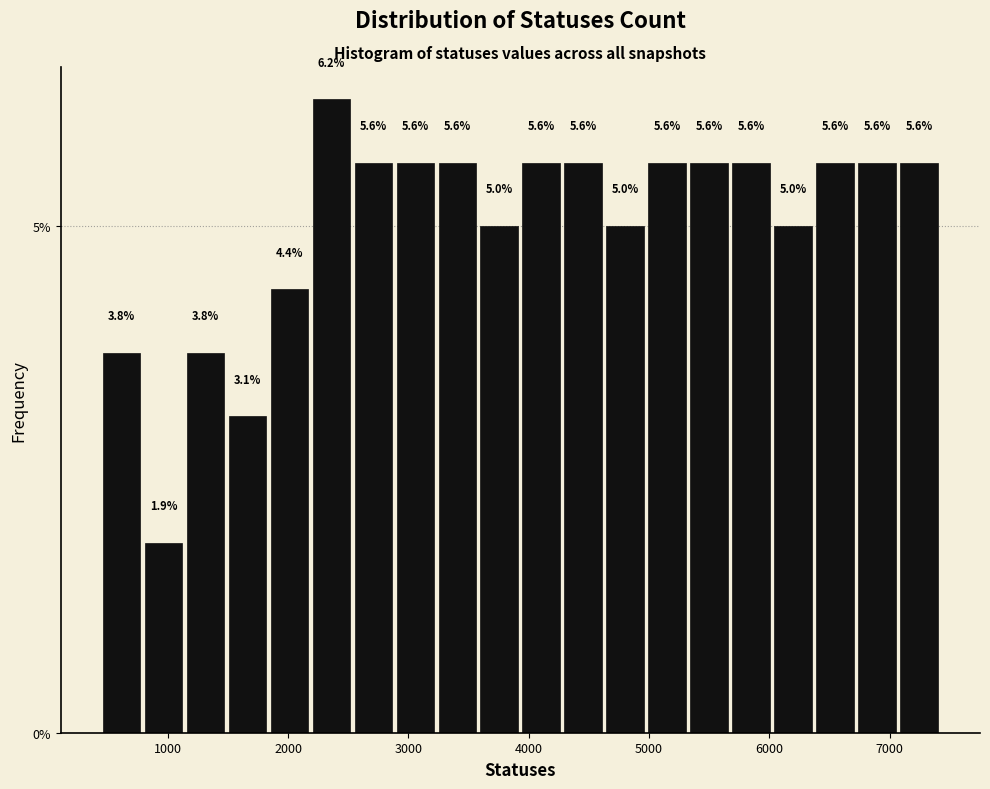

Around what value on the x-axis is the tallest bar? Give the approximate position of its centre, as read against the axis.

2400